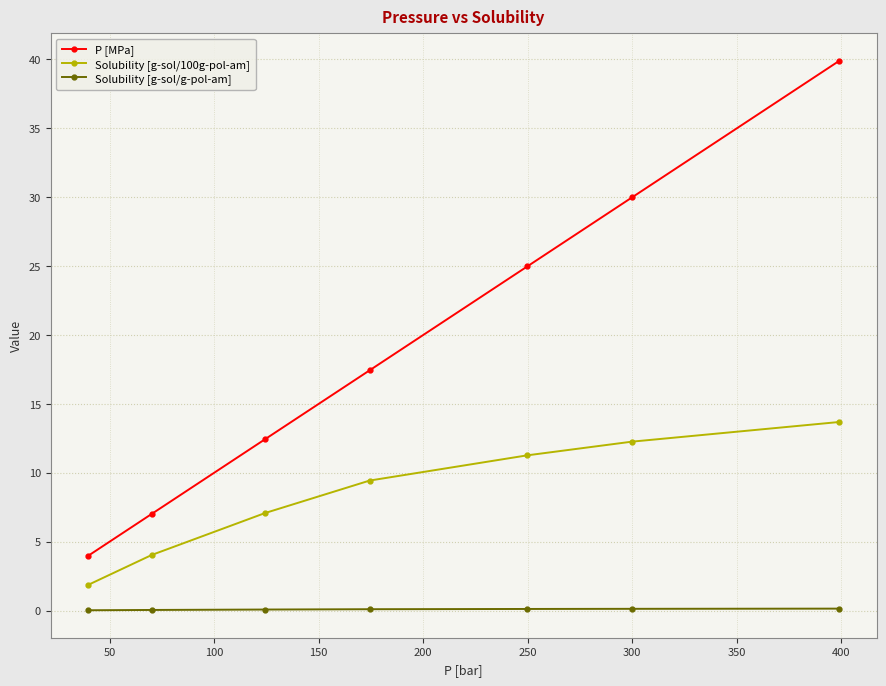

True or false: Solubility [g-sol/100g-pol-am] has more than 1 interior local peaks.

False